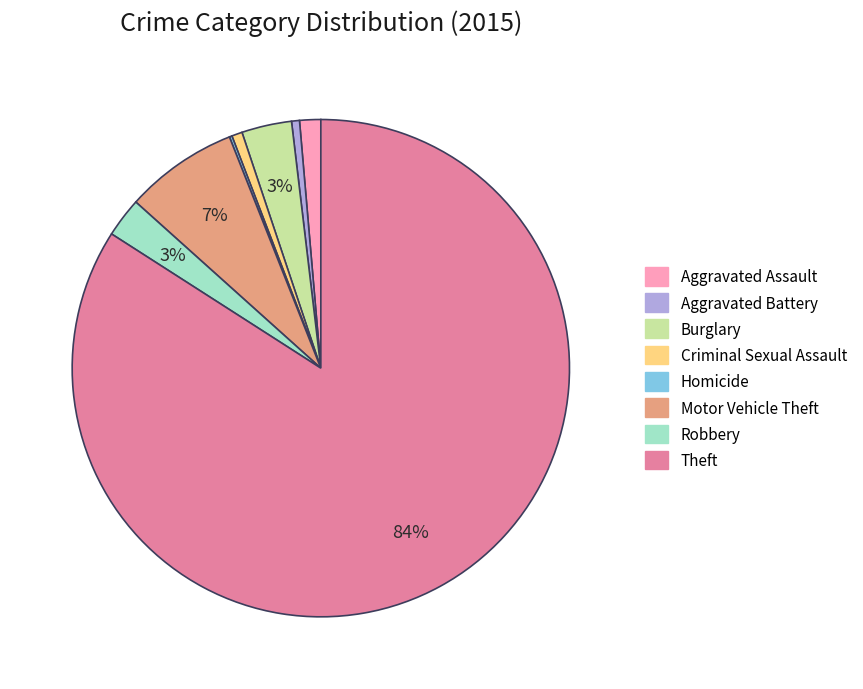

Combined, do Criminal Sexual Assault and Motor Vehicle Theft account for over 50%?

No